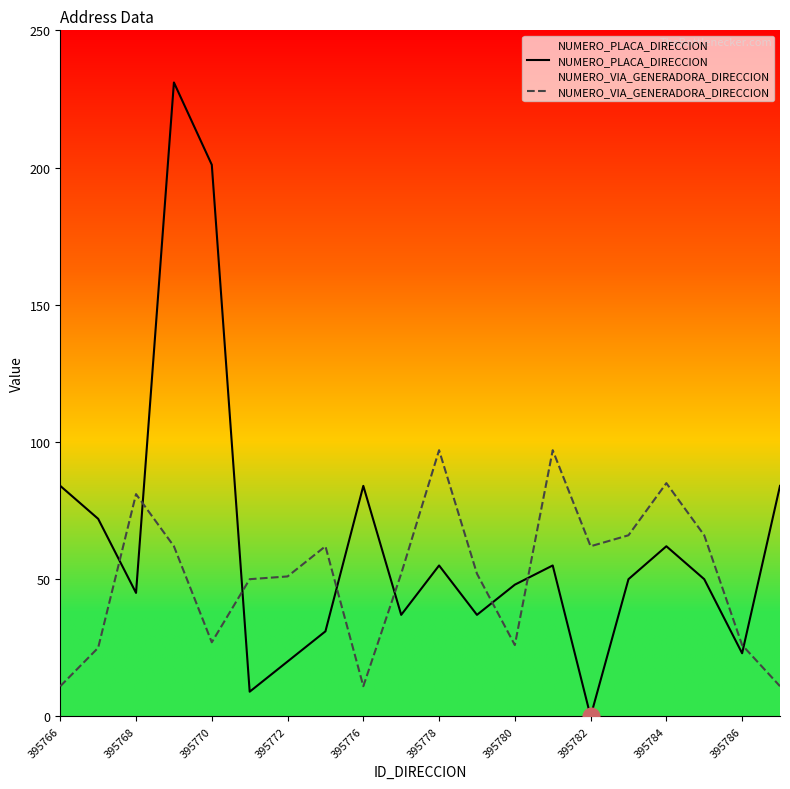

At which category does NUMERO_VIA_GENERADORA_DIRECCION reach its first local peak?

395768